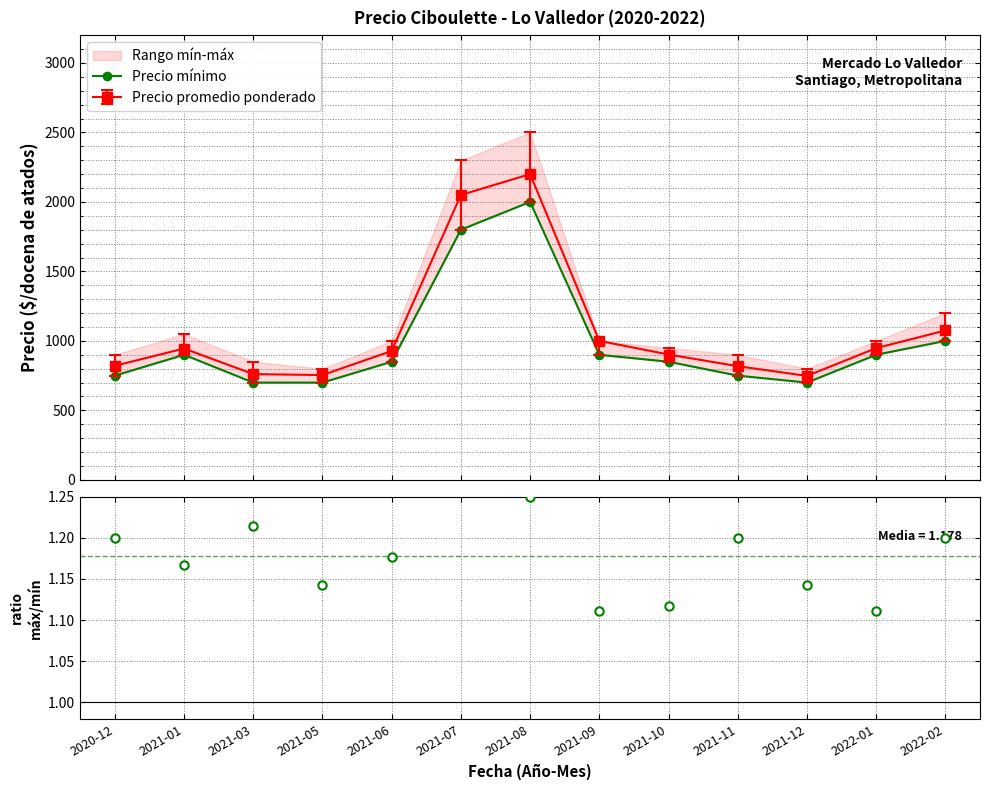

Rank the categories by value from highest to lowest.

2021-08, 2021-07, 2022-02, 2021-01, 2021-09, 2022-01, 2021-06, 2021-10, 2020-12, 2021-11, 2021-03, 2021-05, 2021-12